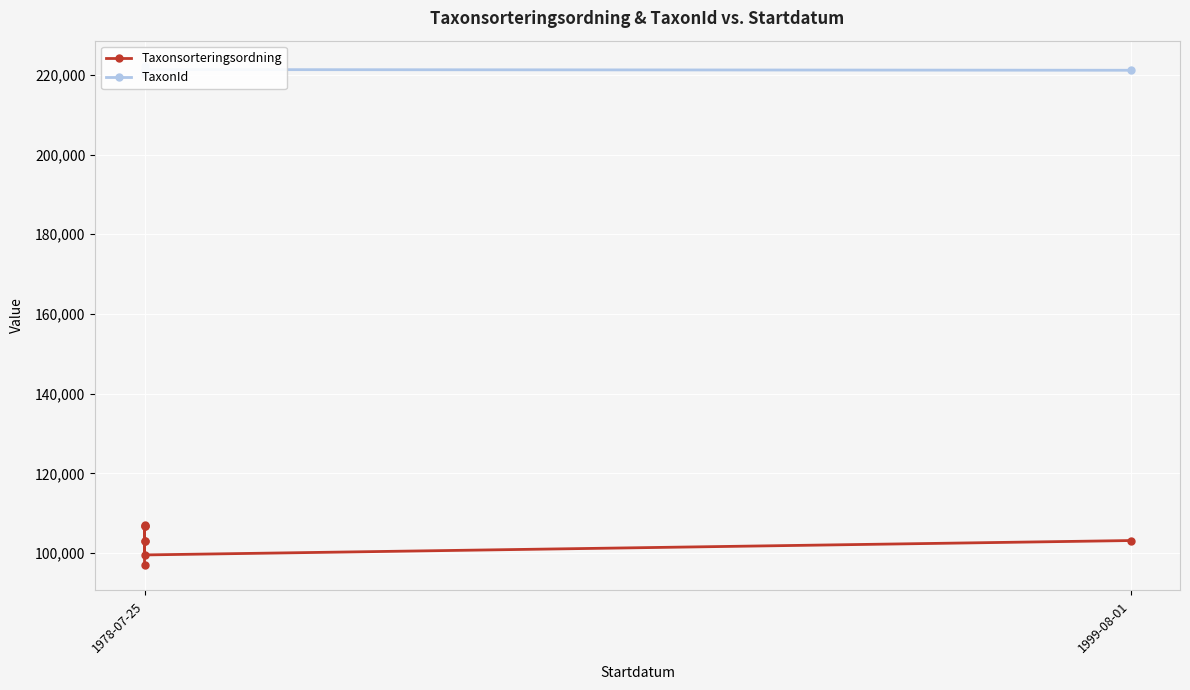

Rank the series at 1978-07-25 from lowest to highest value.

Taxonsorteringsordning, TaxonId